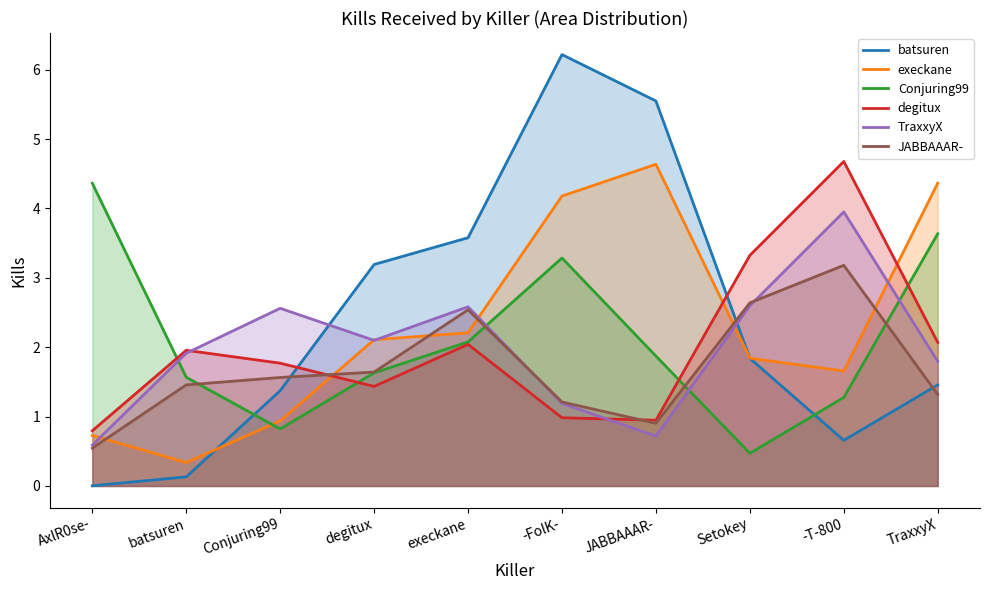

How many times do JABBAAAR- and batsuren cross each other?

3